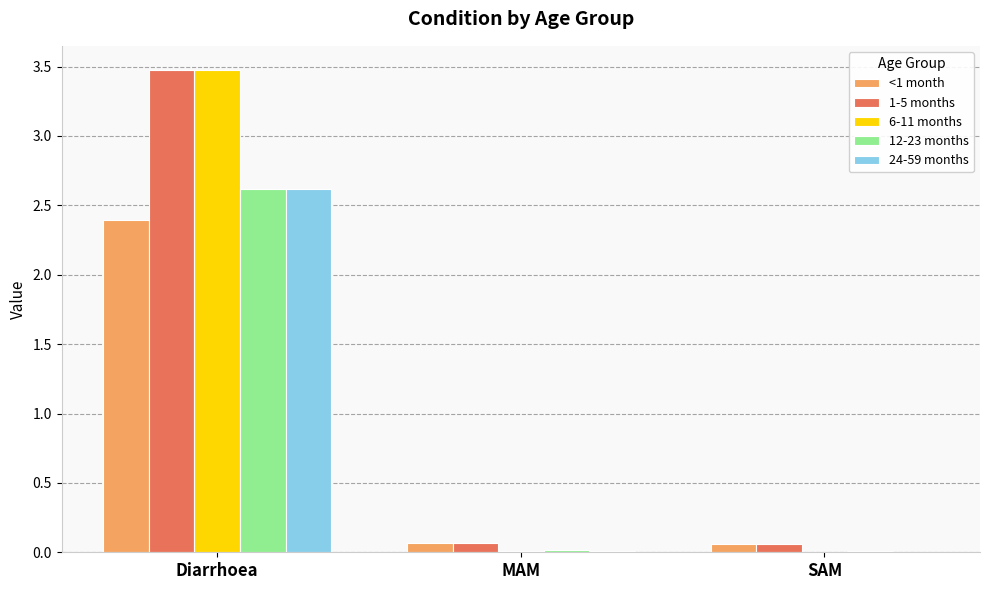

Which series has the largest total across all categories?

1-5 months